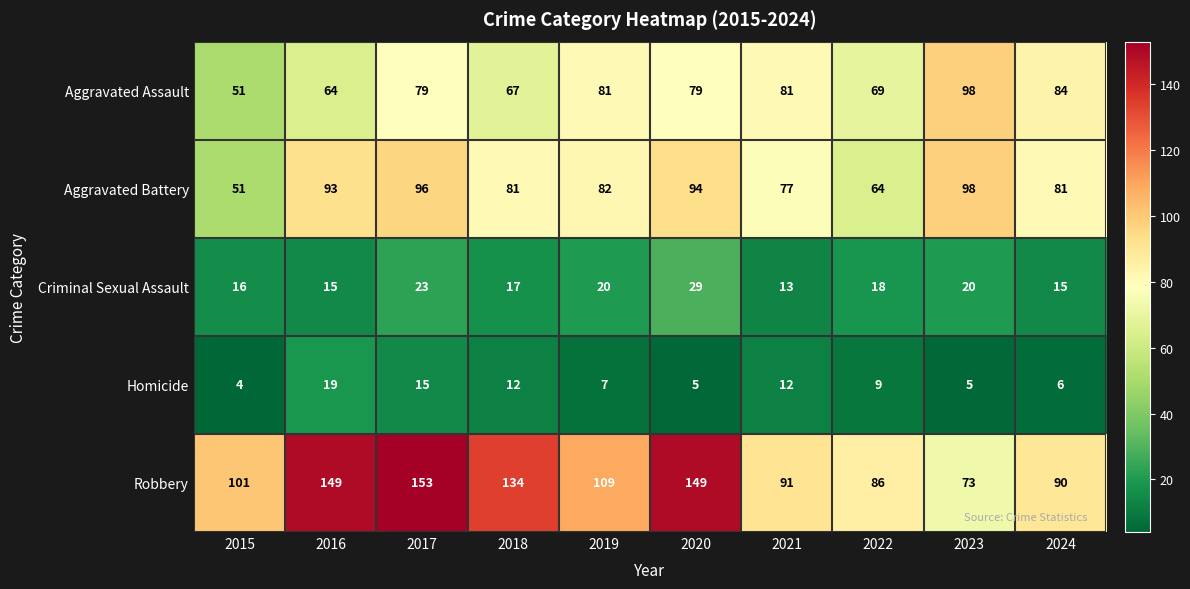

What is the difference between the Aggravated Assault values at 2016 and 2015?

13